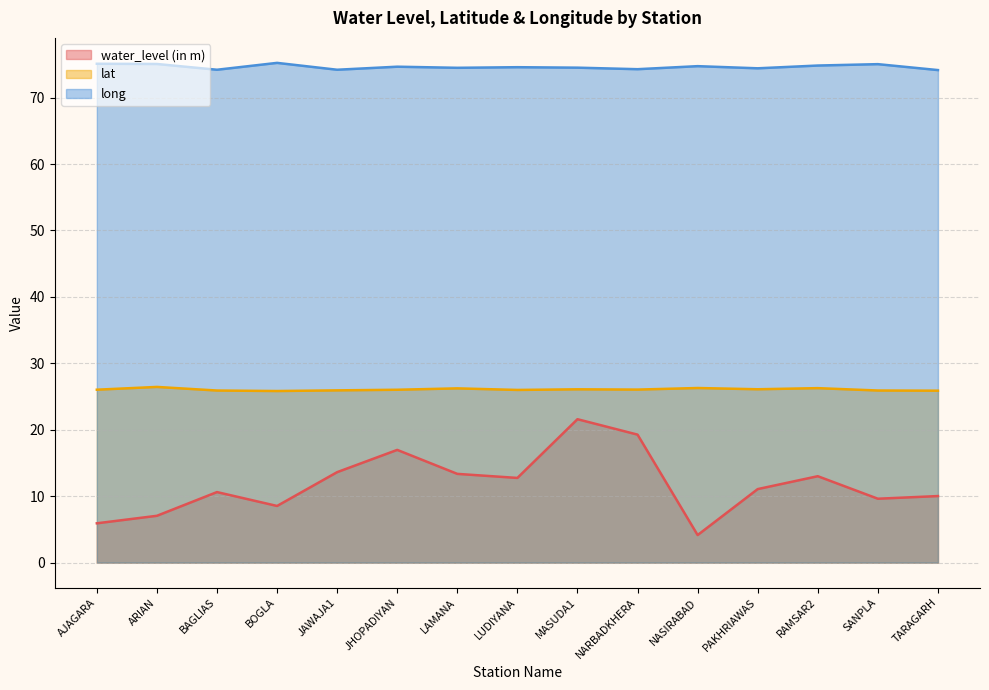

At which label does lat reach its minimum?

BOGLA